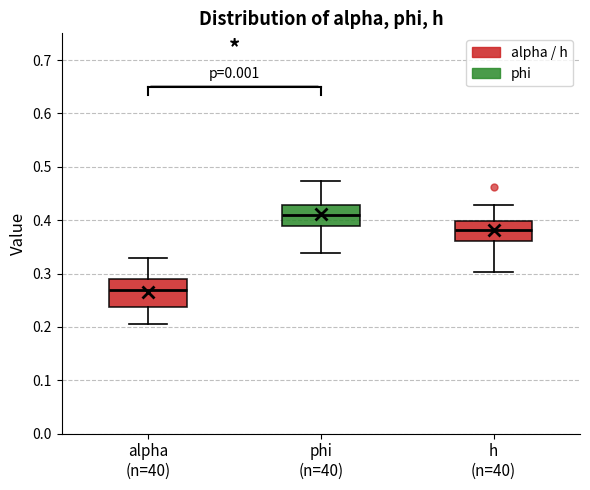

Which box's median line is the lowest?

alpha (n=40)